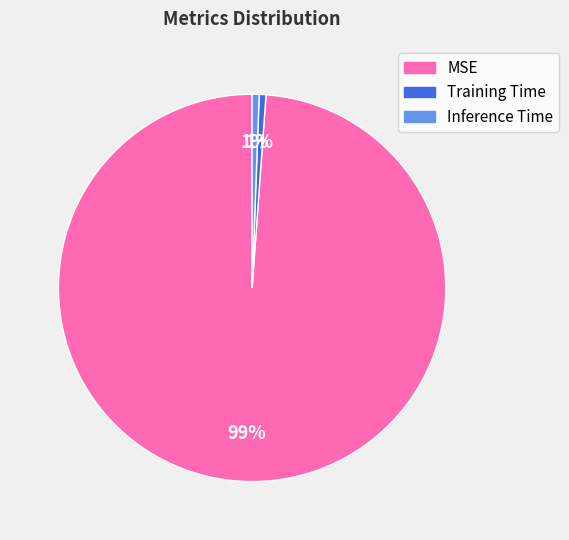

To the nearest percent, what is the combined percentage of Inference Time and MSE?

99%